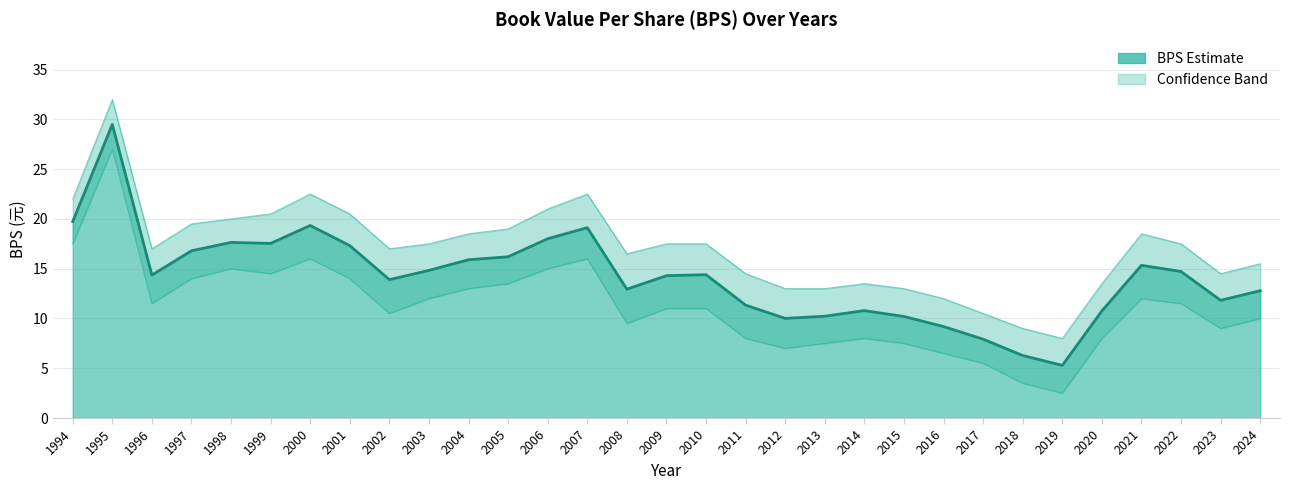

Does the chart have visible grid lines?

Yes